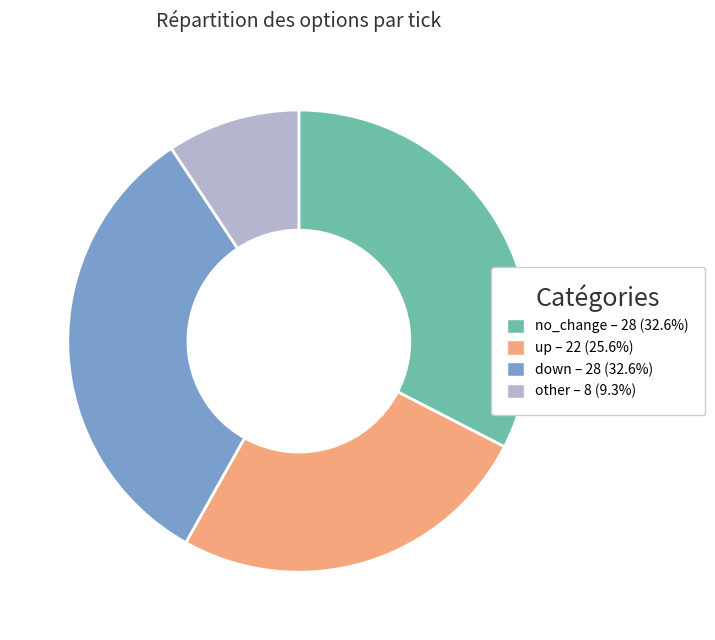

Does any single category account for the majority?

No